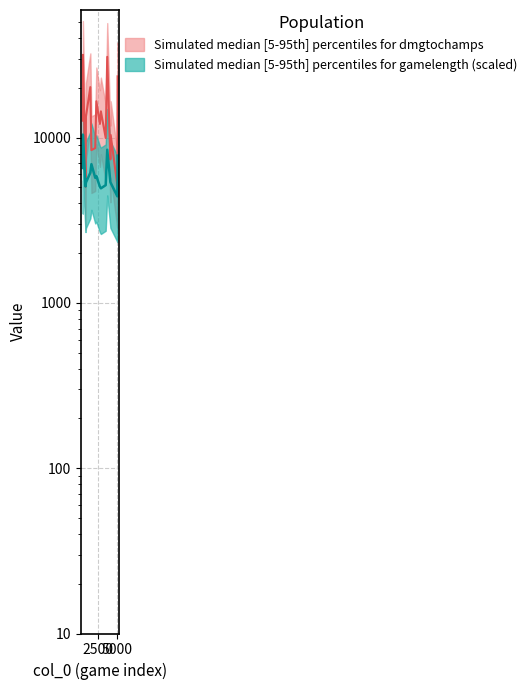

True or false: dmgtochamps has more than 0 points higher than both neighbors.

True